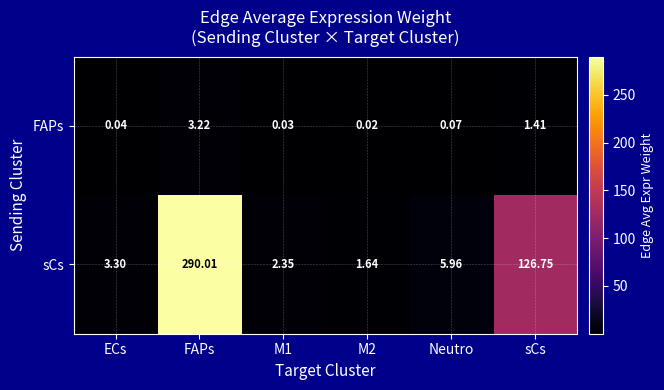

At which category is the sum across all series the highest?

FAPs